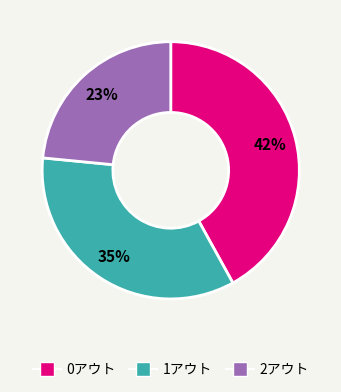

Combined, do 1アウト and 2アウト account for over 50%?

Yes